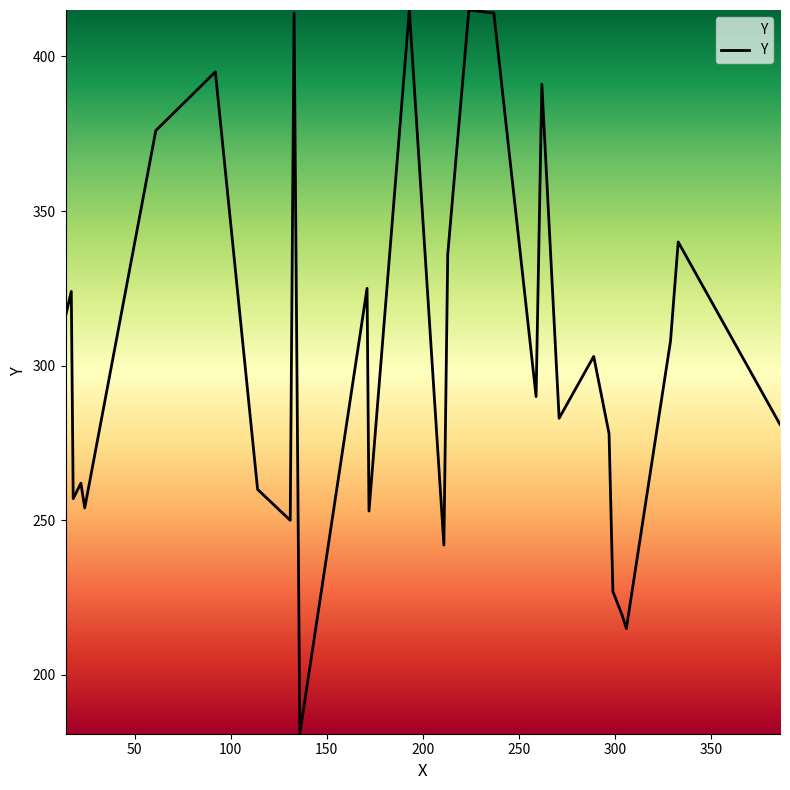

Does the chart have visible grid lines?

No